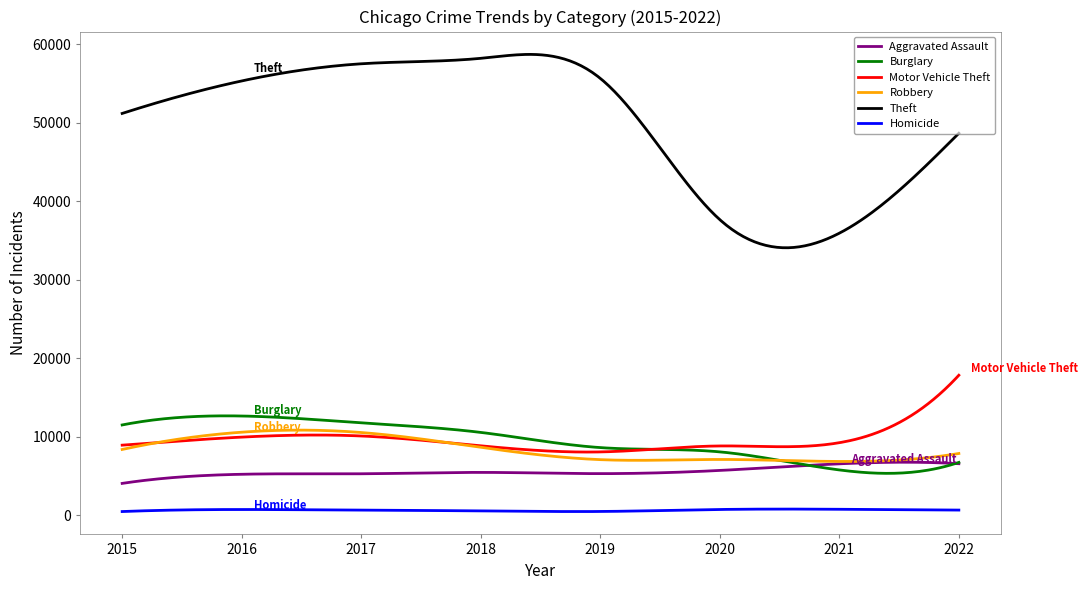

What are all the series names shown in the legend?

Aggravated Assault, Burglary, Motor Vehicle Theft, Robbery, Theft, Homicide